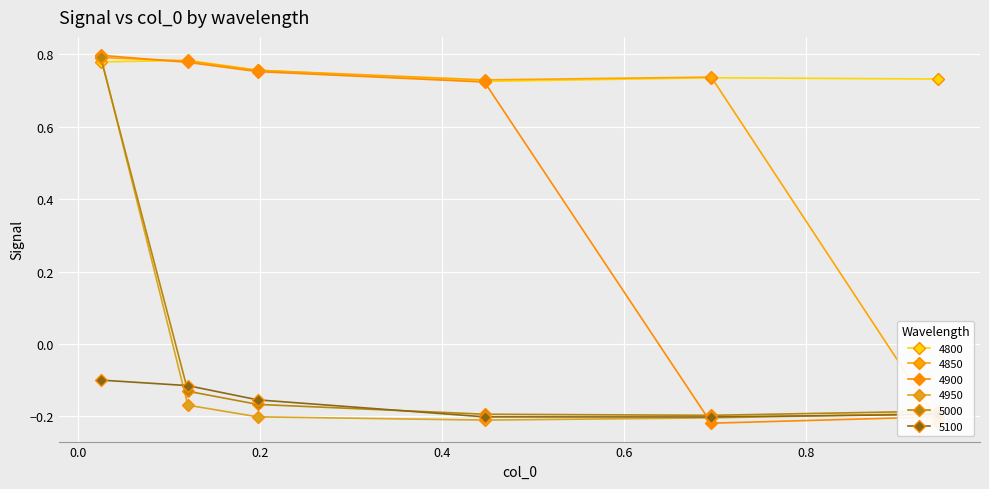

What is the label of the 1st point from the left?

0.02465753424657534